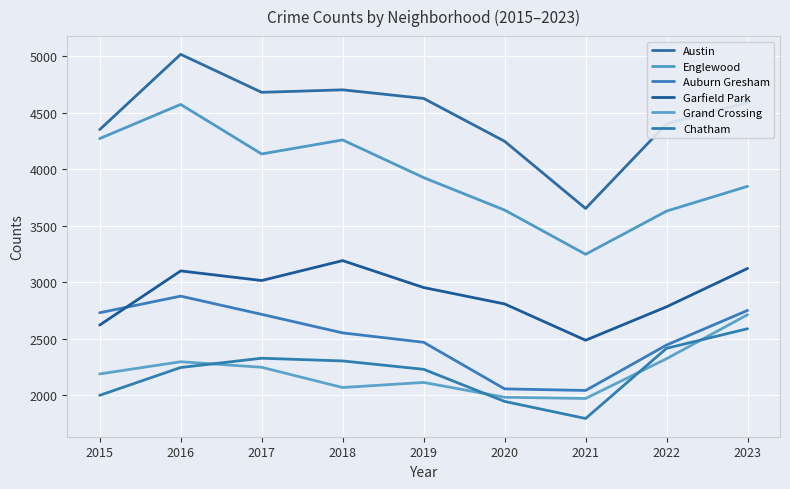

True or false: Garfield Park and Austin cross at least once.

False